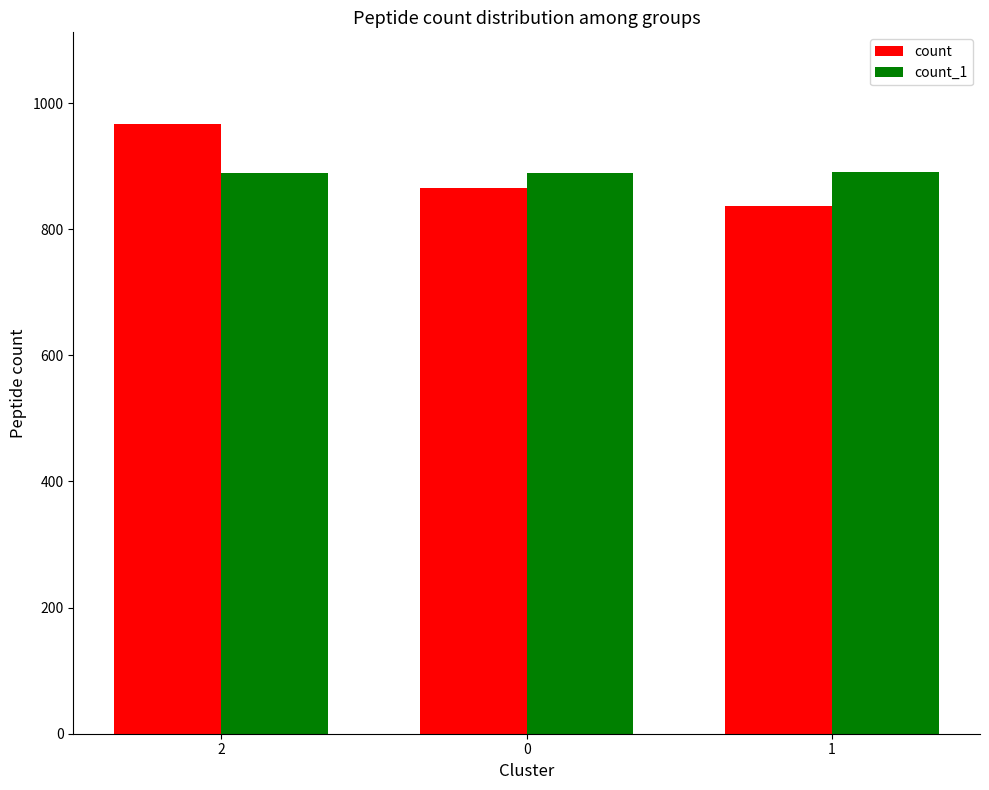

What are all the series names shown in the legend?

count, count_1